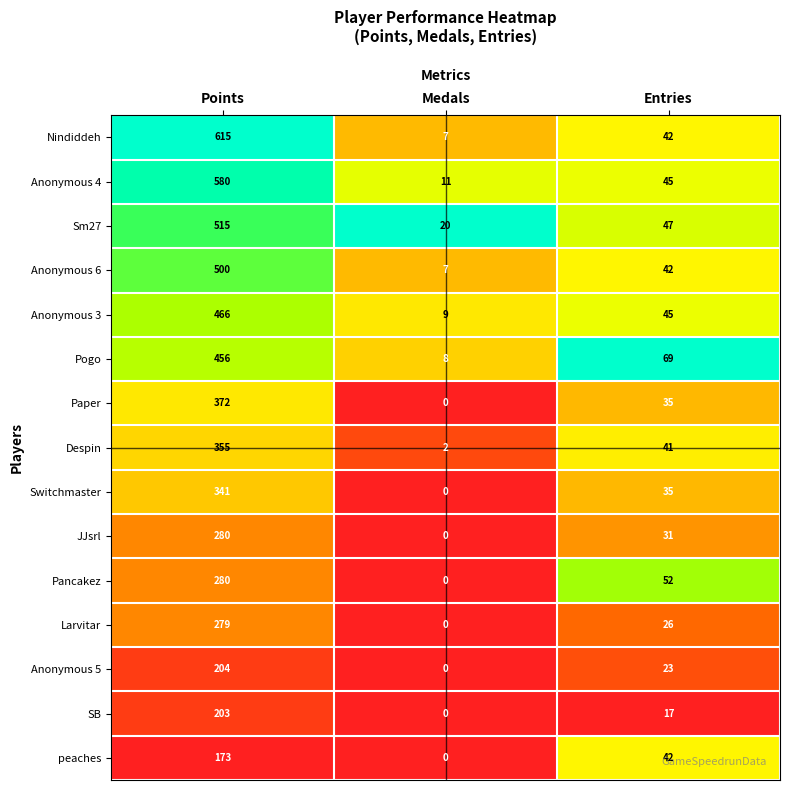

List the labels in order of Anonymous 3 value, largest first.

Points, Entries, Medals